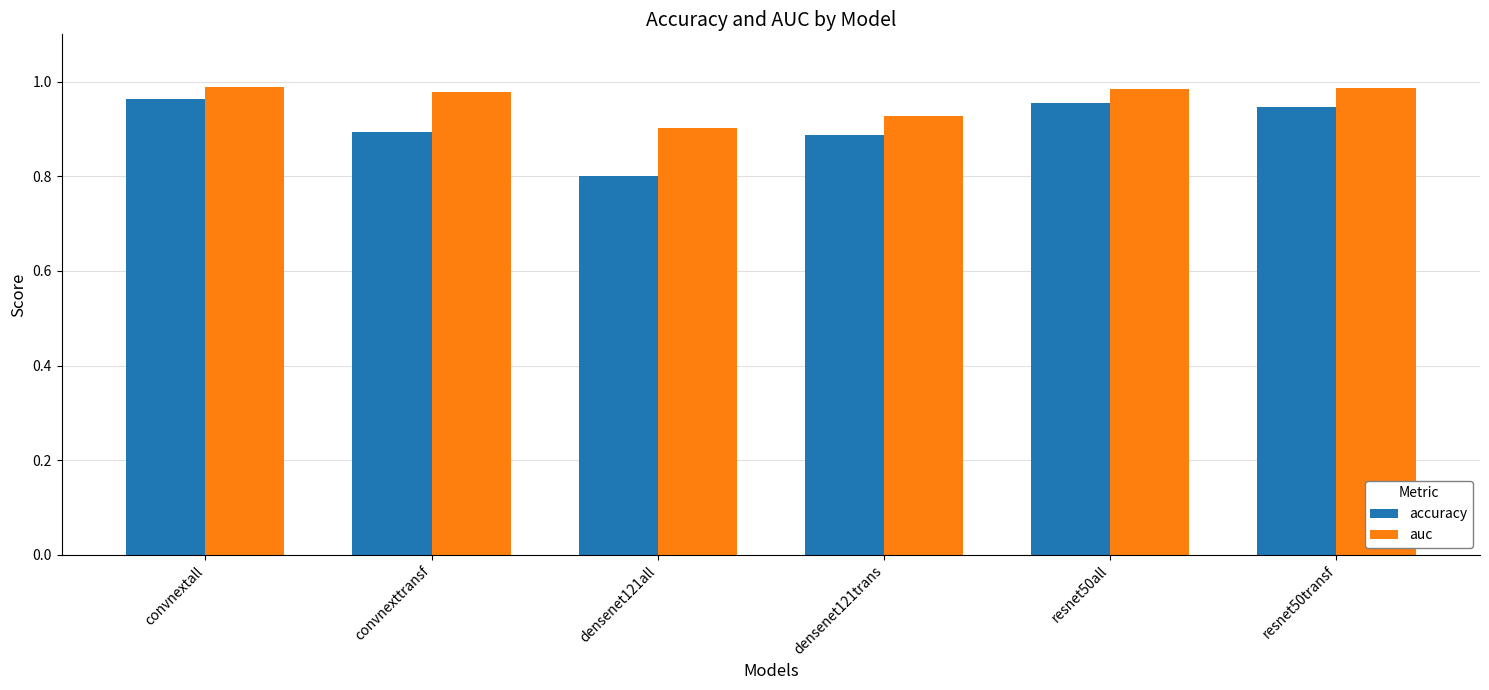

At which label is accuracy closest to 0?

densenet121all